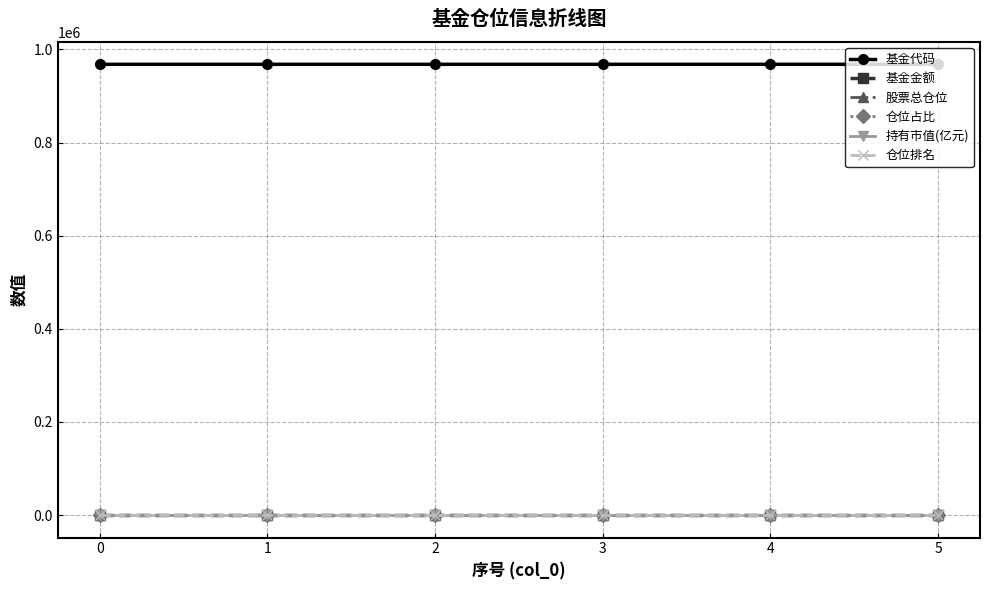

What is the maximum value for 仓位排名?

4.0